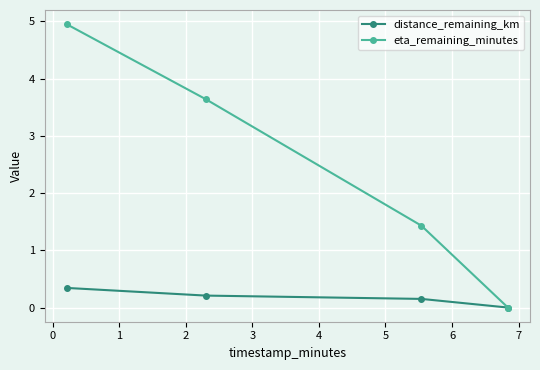

Which series has the largest range (max minus min)?

eta_remaining_minutes